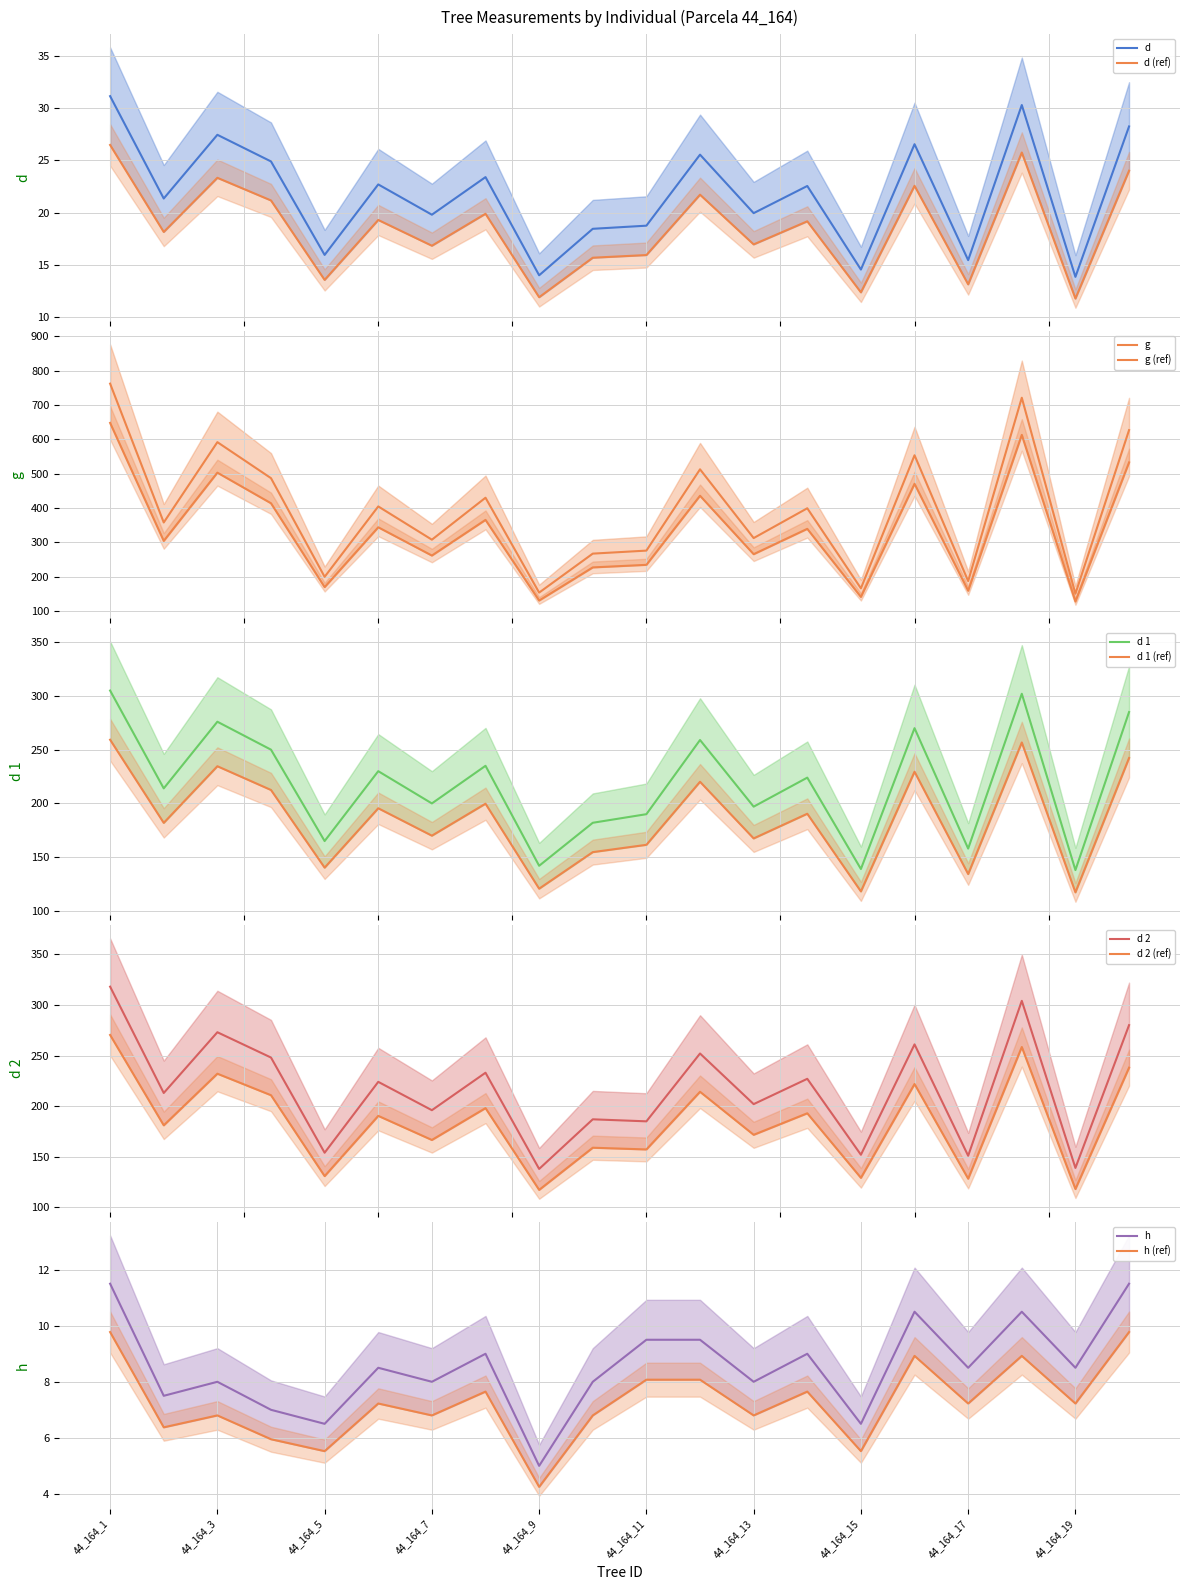

How many intersections are there between d 2 and d 1?

7